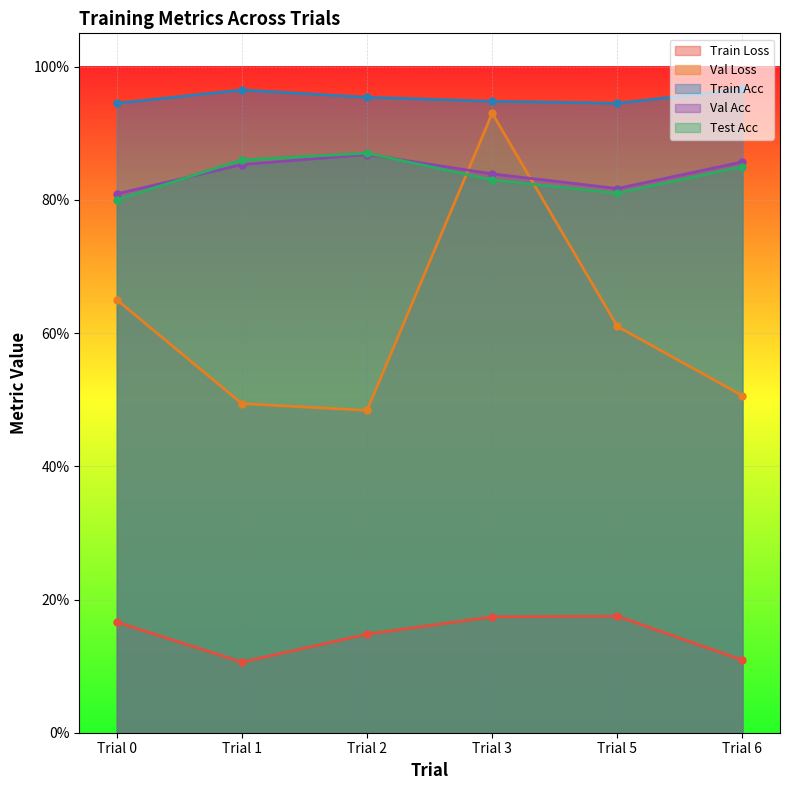

True or false: Train Loss has more than 2 interior local peaks.

False